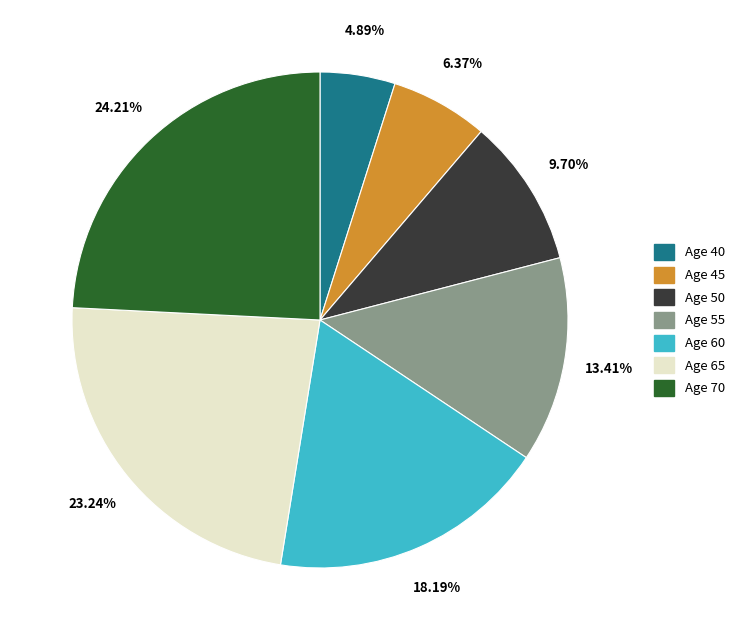

Count the number of slices in the pie.

7